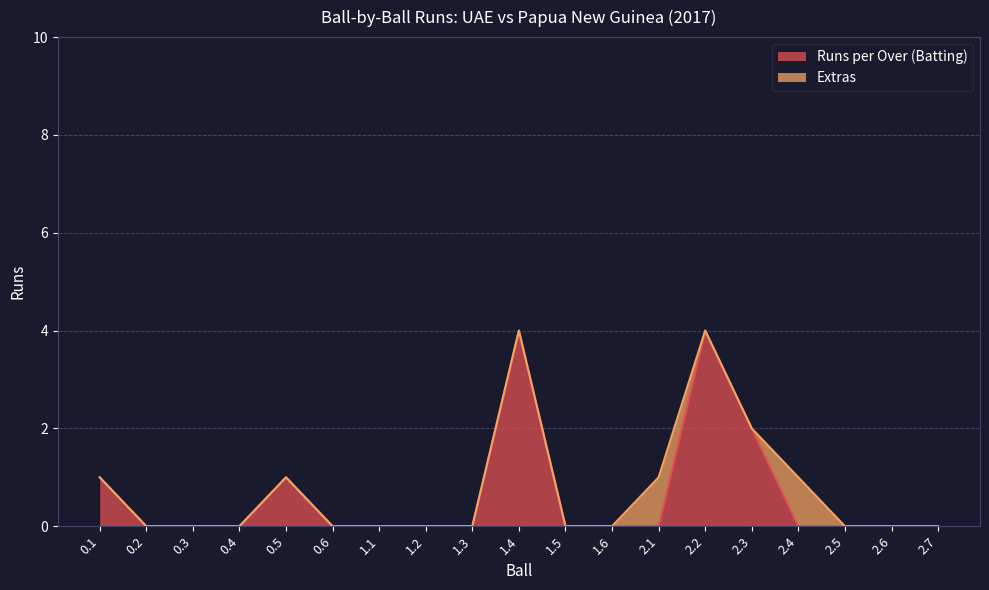

What is the greatest value displayed?

4